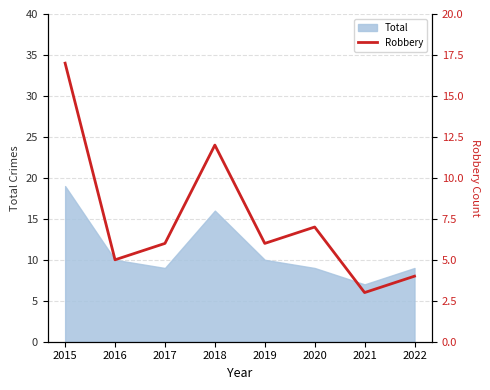

At which label does Total reach its peak?

2015